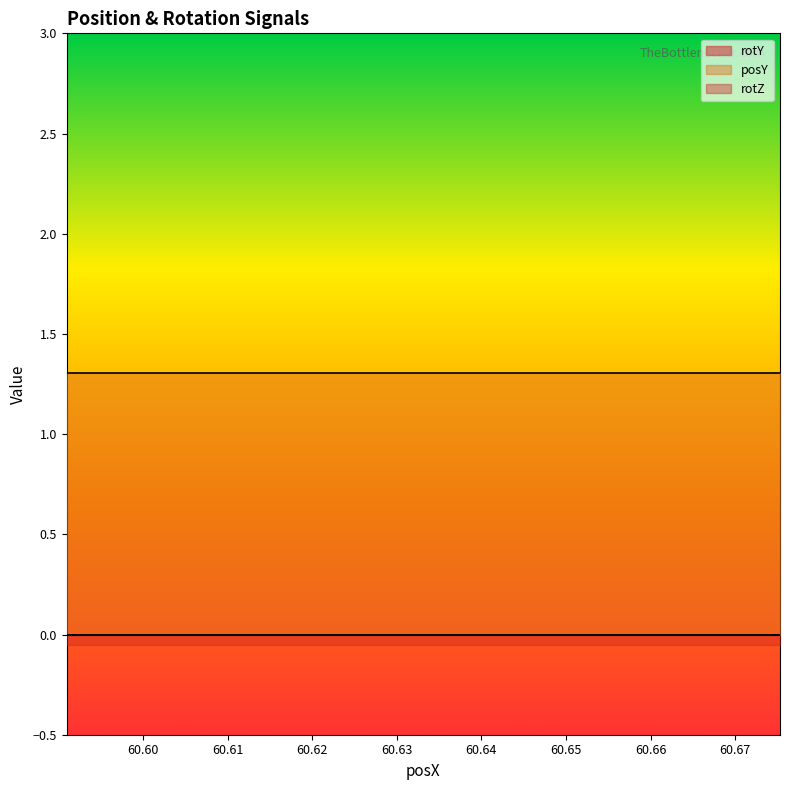

How many categories are shown in the chart?

20